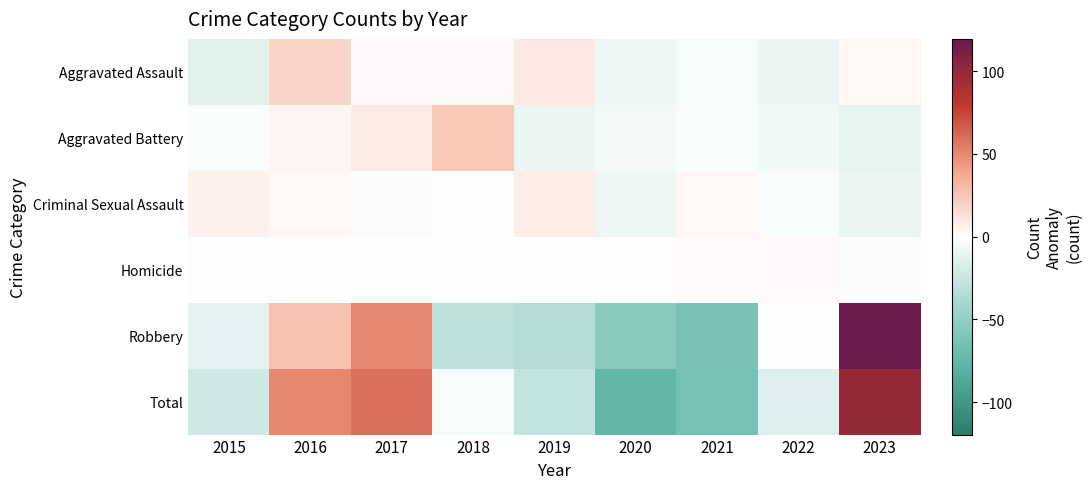

Between 2023 and 2015, which is larger?

2023